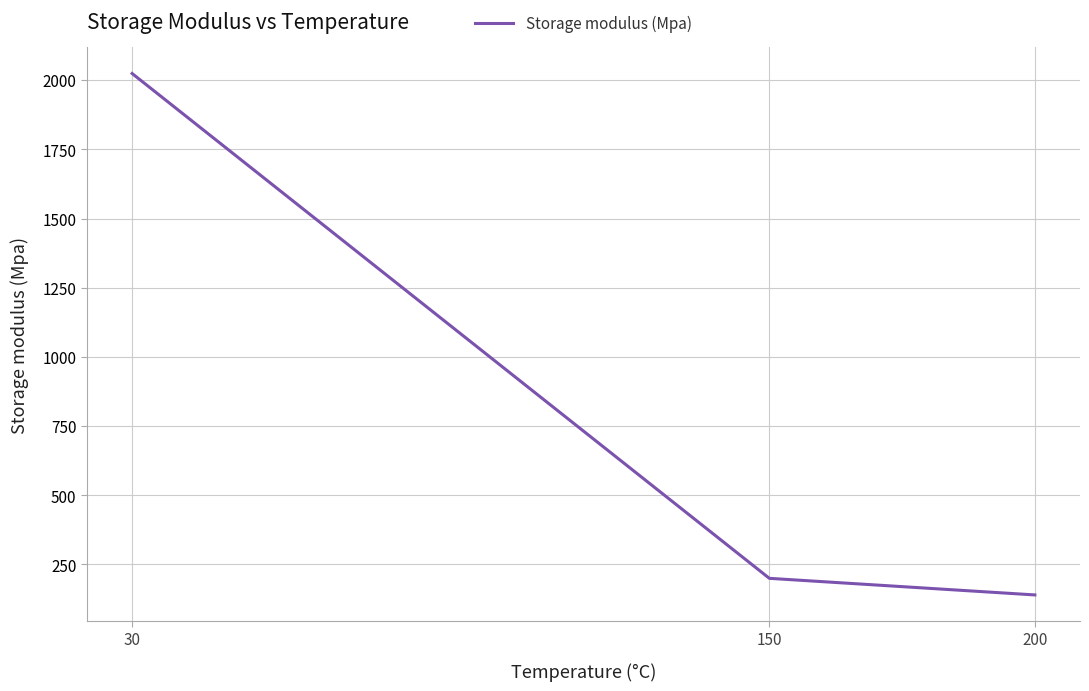

True or false: the data shows 3351 at 30.

False